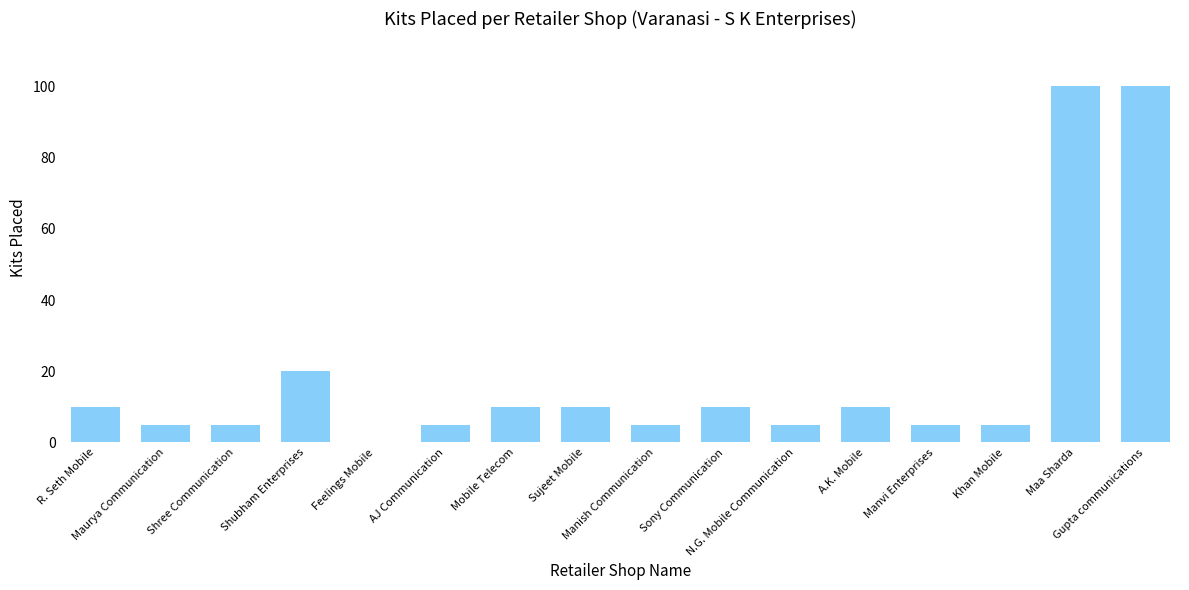

What is the sum of all values?

305